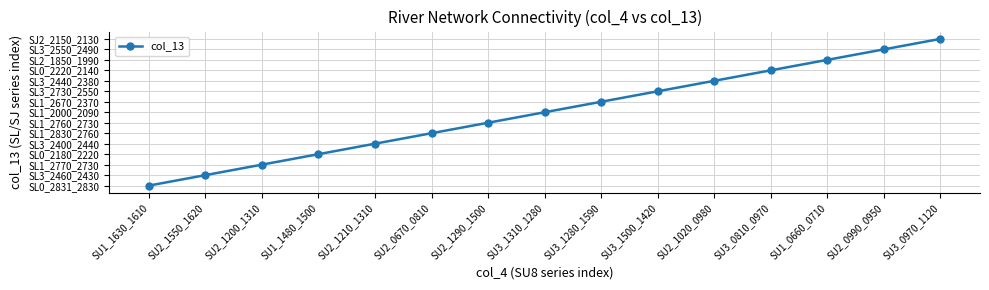

What is the difference between the values at SU3_1500_1420 and SU2_0990_0950?

4